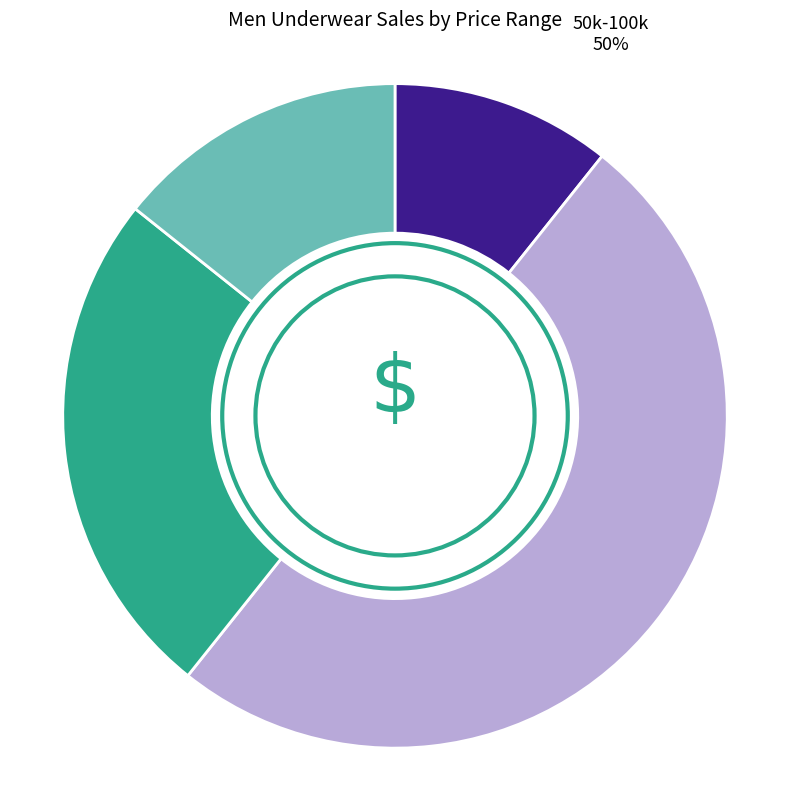

How many segments does this pie chart have?

4